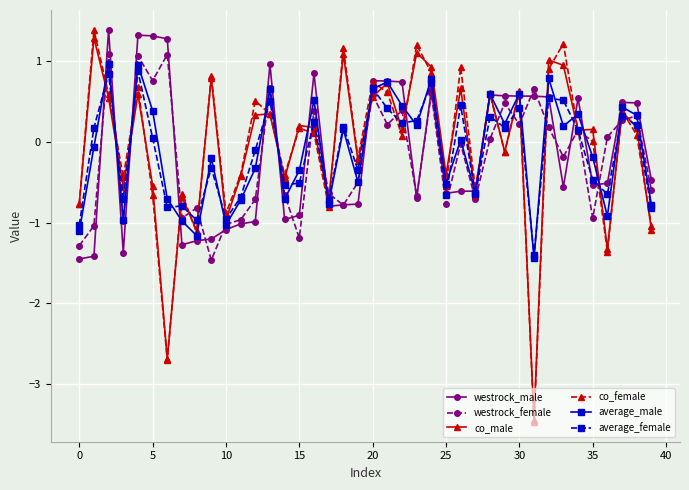

Which series has the widest spread of values?

co_female